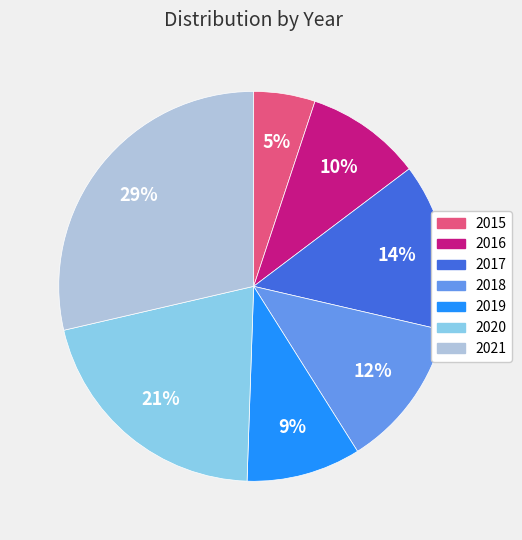

Which slice is the largest?

2021